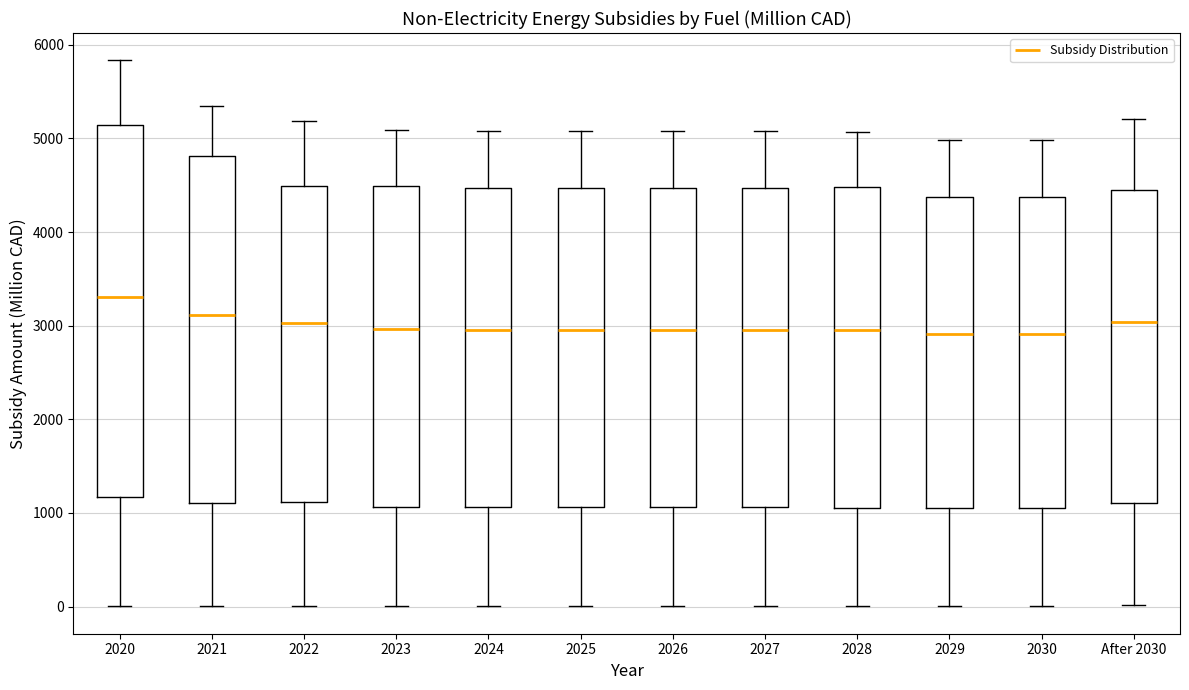

Reading left to right, read every box against the y-axis: the position of its median line, the range the box covers, and the ends of its whiskers. The values are not printed on the chart, so give them approximately, as read against the axis.

2020: median 3300, box 1200 to 5100, whiskers 0 to 5800
2021: median 3100, box 1100 to 4800, whiskers 0 to 5300
2022: median 3000, box 1100 to 4500, whiskers 0 to 5200
2023: median 3000, box 1100 to 4500, whiskers 0 to 5100
2024: median 3000, box 1100 to 4500, whiskers 0 to 5100
2025: median 3000, box 1100 to 4500, whiskers 0 to 5100
2026: median 3000, box 1100 to 4500, whiskers 0 to 5100
2027: median 3000, box 1100 to 4500, whiskers 0 to 5100
2028: median 3000, box 1100 to 4500, whiskers 0 to 5100
2029: median 2900, box 1100 to 4400, whiskers 0 to 5000
2030: median 2900, box 1100 to 4400, whiskers 0 to 5000
After 2030: median 3000, box 1100 to 4400, whiskers 0 to 5200